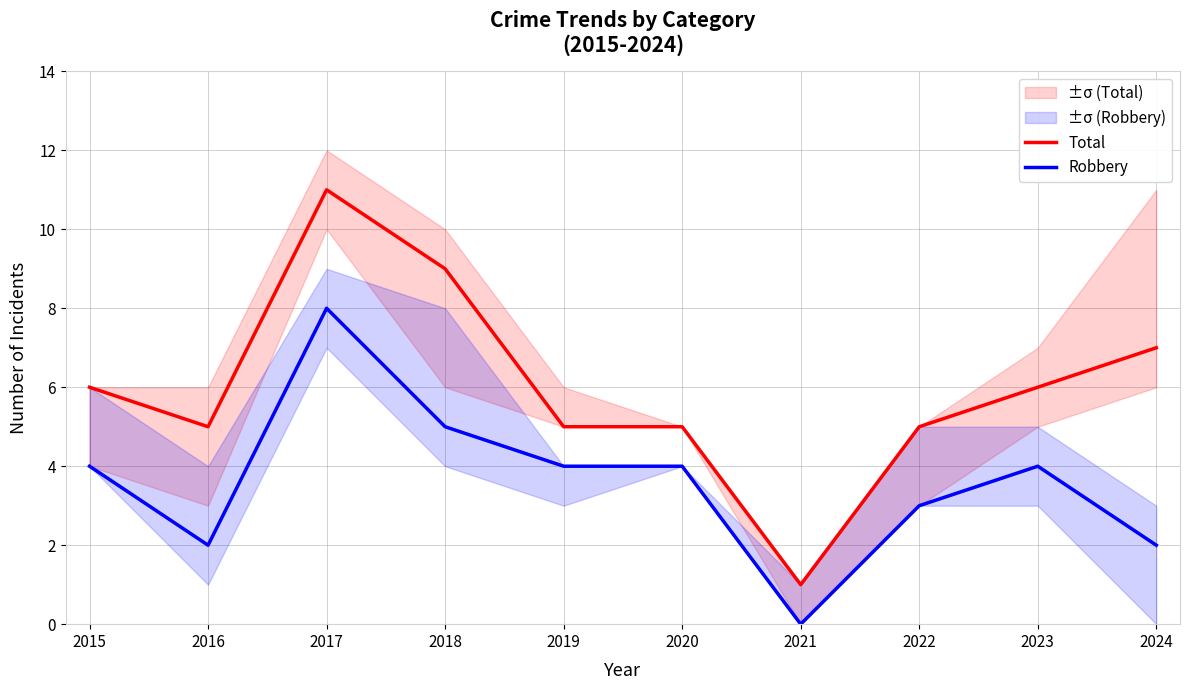

The value of Robbery at 2016 is 3. True or false?

False